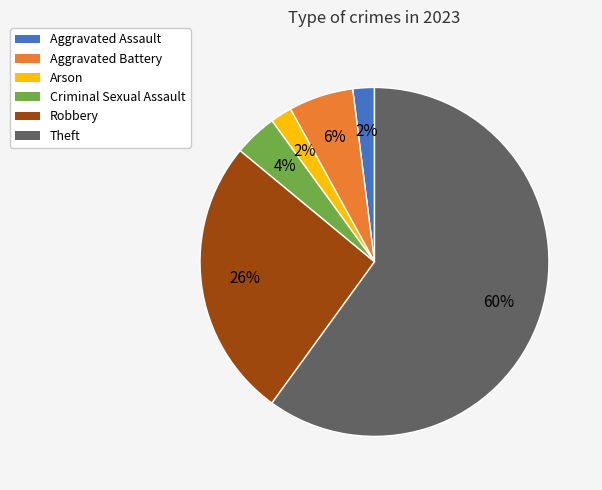

What is the largest slice in the pie chart?

Theft